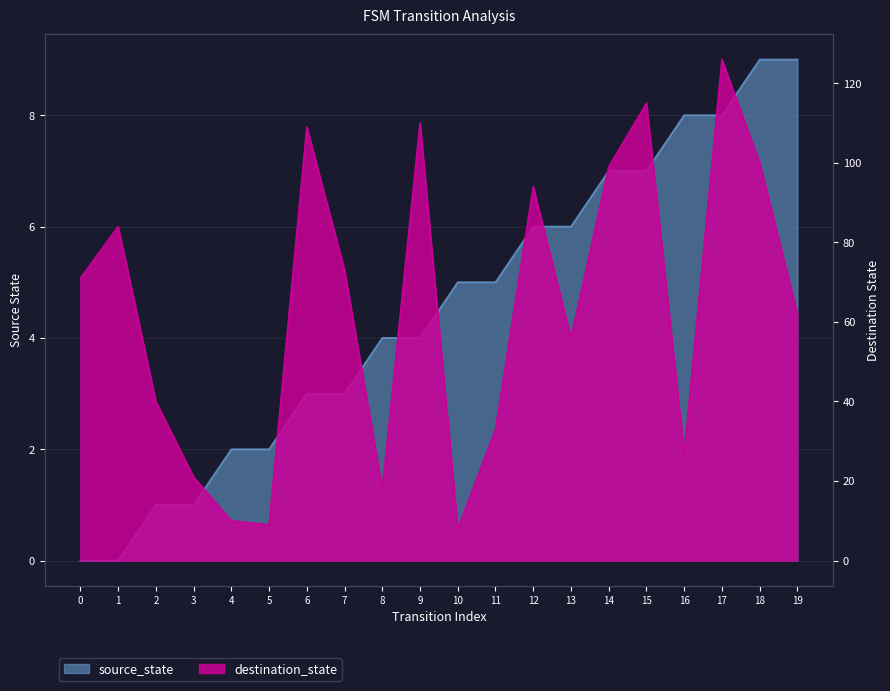

Reading left to right, list all the values displayed in this chart.

source_state: 0=0	1=0	2=1	3=1	4=2	5=2	6=3	7=3	8=4	9=4	10=5	11=5	12=6	13=6	14=7	15=7	16=8	17=8	18=9	19=9
destination_state: 0=71	1=84	2=40	3=21	4=10	5=9	6=109	7=73	8=18	9=110	10=8	11=33	12=94	13=56	14=99	15=115	16=27	17=126	18=100	19=62